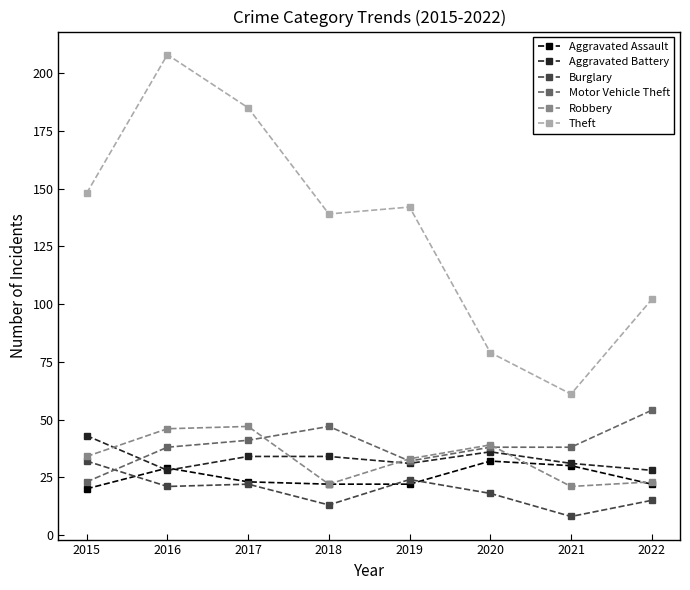

What are all the series names shown in the legend?

Aggravated Assault, Aggravated Battery, Burglary, Motor Vehicle Theft, Robbery, Theft